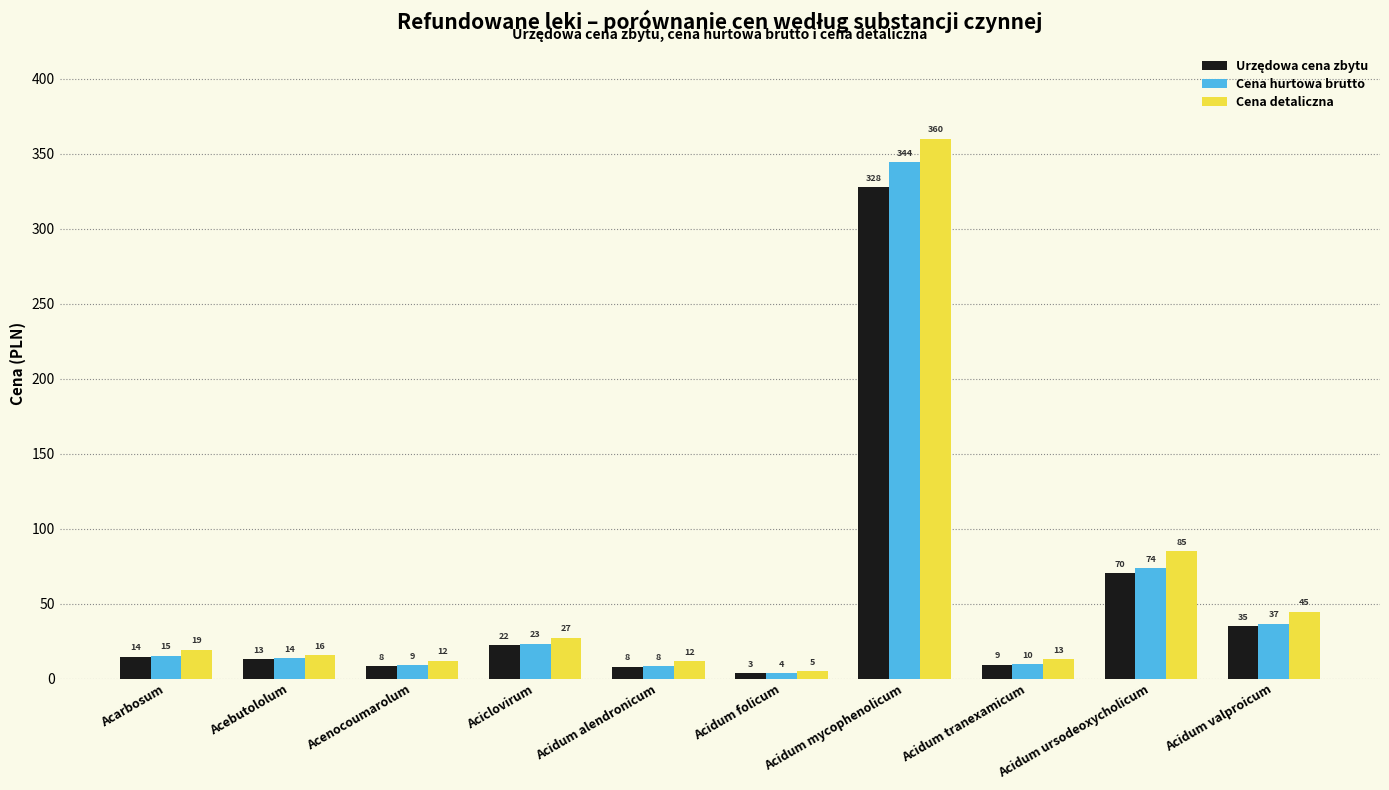

Reading left to right, extract all data points from this chart.

Urzędowa cena zbytu: 14.4	12.8	8.3	22.0	7.9	3.4	327.8	9.1	70.1	34.9
Cena hurtowa brutto: 15.2	13.5	8.7	23.1	8.3	3.6	344.2	9.5	73.6	36.6
Cena detaliczna: 19.3	15.6	11.9	27.2	11.5	4.7	360.1	12.8	84.8	44.6